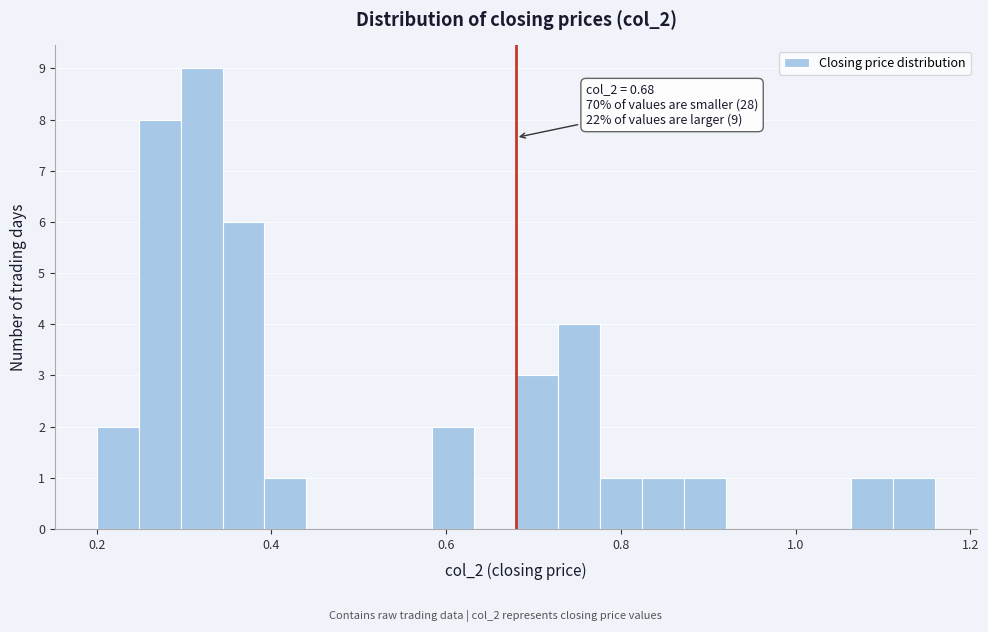

Read against the x-axis, roughly where is the centre of the tallest bar?

0.32